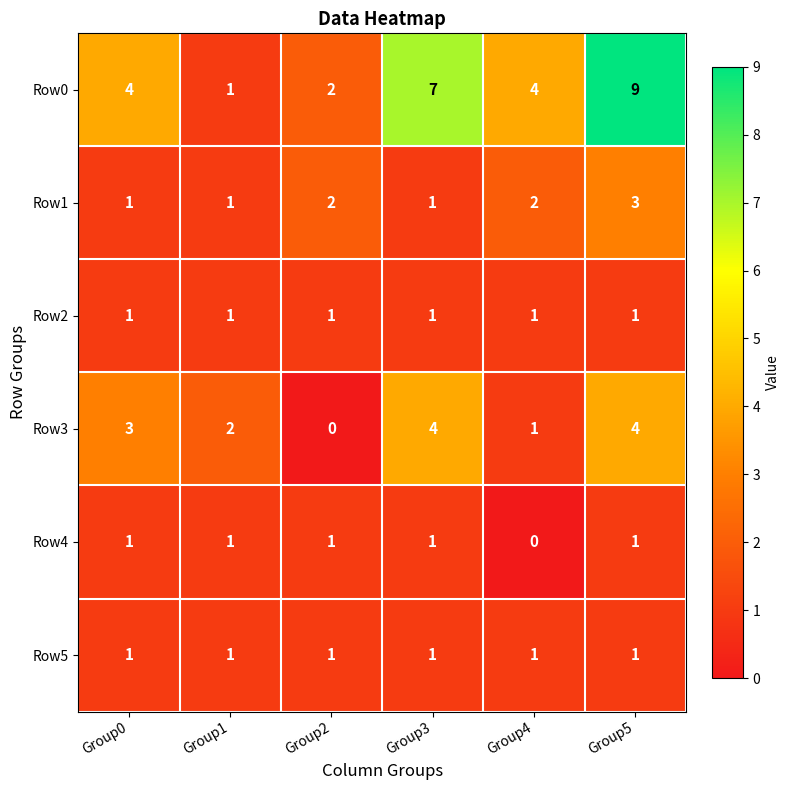

What is the maximum value for Row1?

3